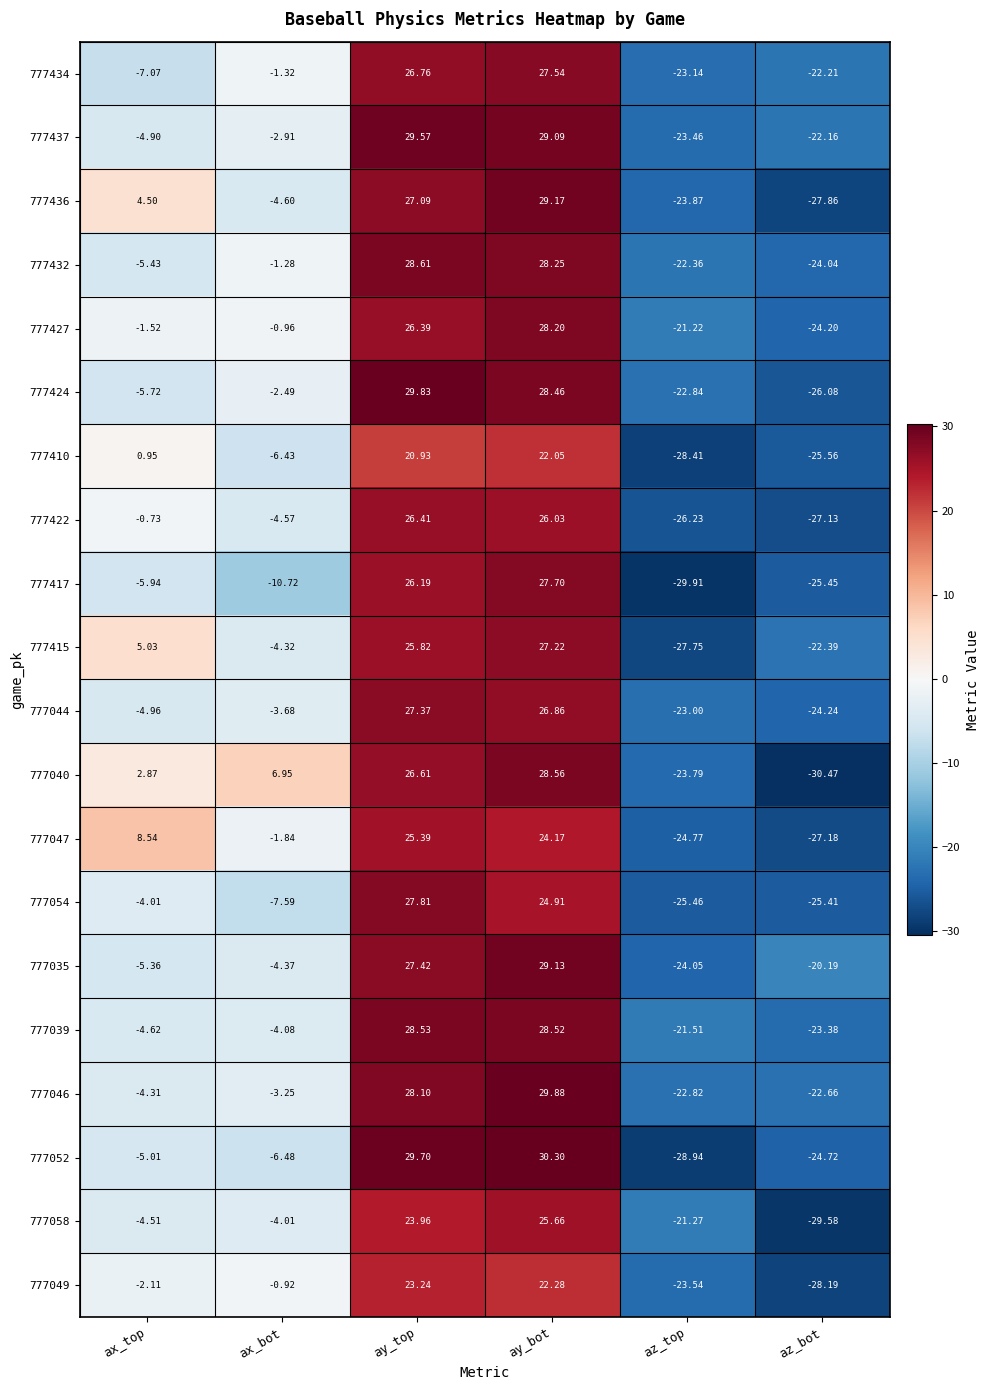

Where does the 777424 series first go above -2?

ay_top